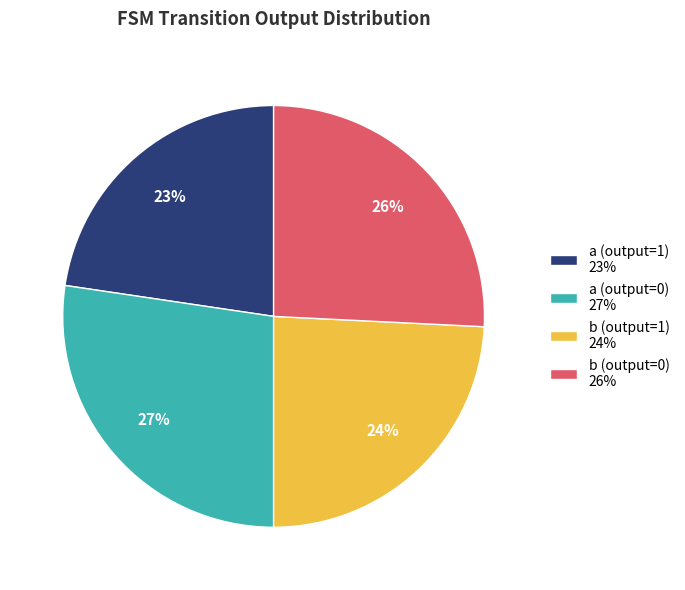

Is there a majority slice in this chart?

No